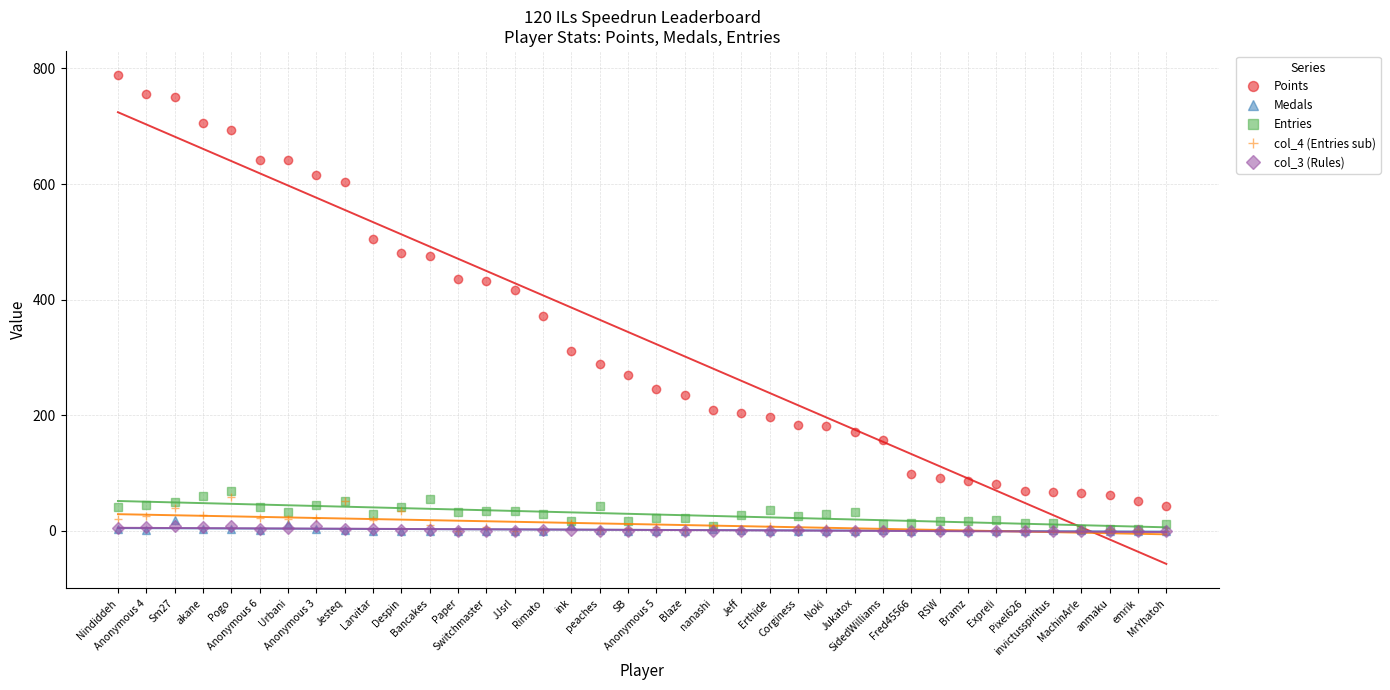

True or false: Entries and Medals cross at least once.

False